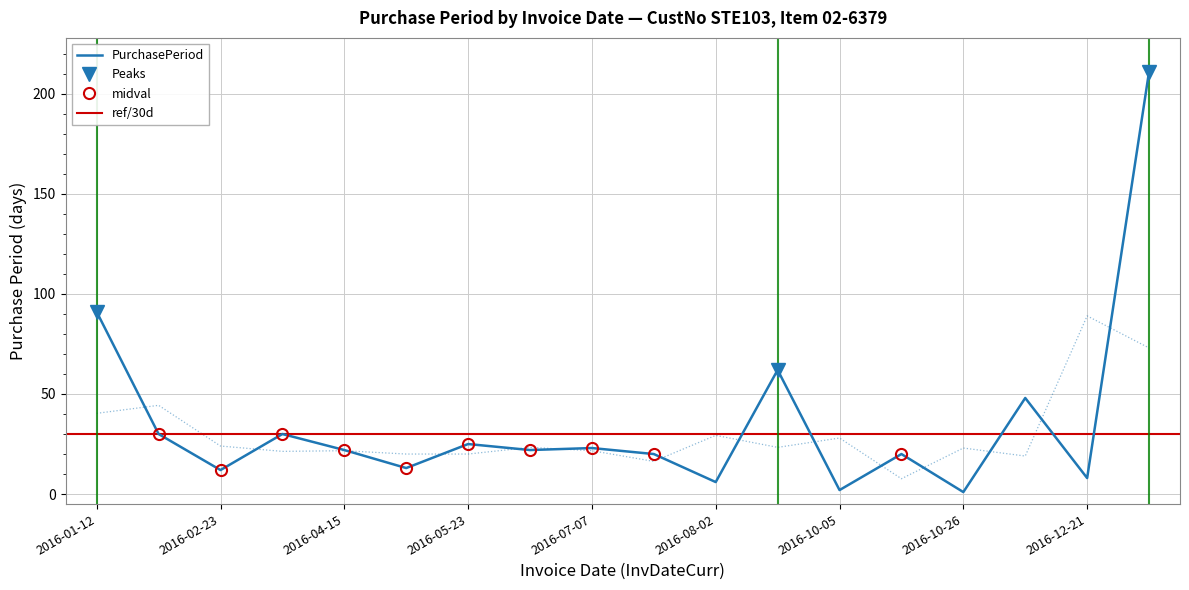

Reading left to right, what are all the values shown in this chart?

91	30	12	30	22	13	25	22	23	20	6	62	2	20	1	48	8	211